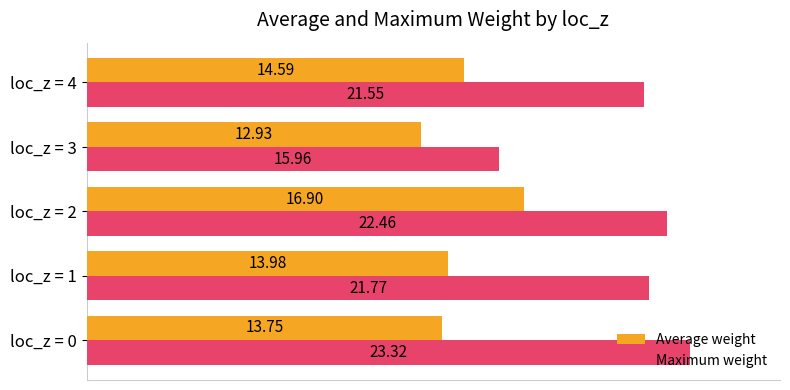

Rank the series by their maximum value, from highest to lowest.

Maximum weight, Average weight